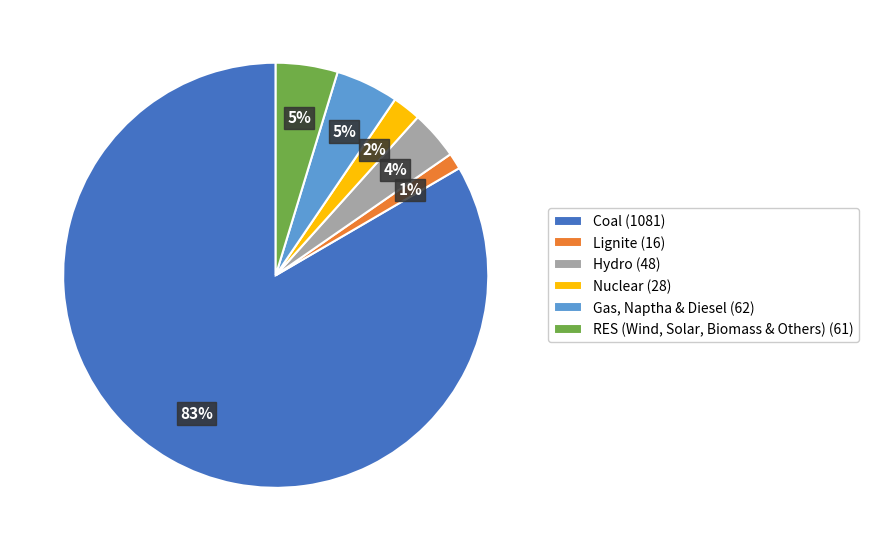

To the nearest percent, what percentage of the pie is Coal?

83%